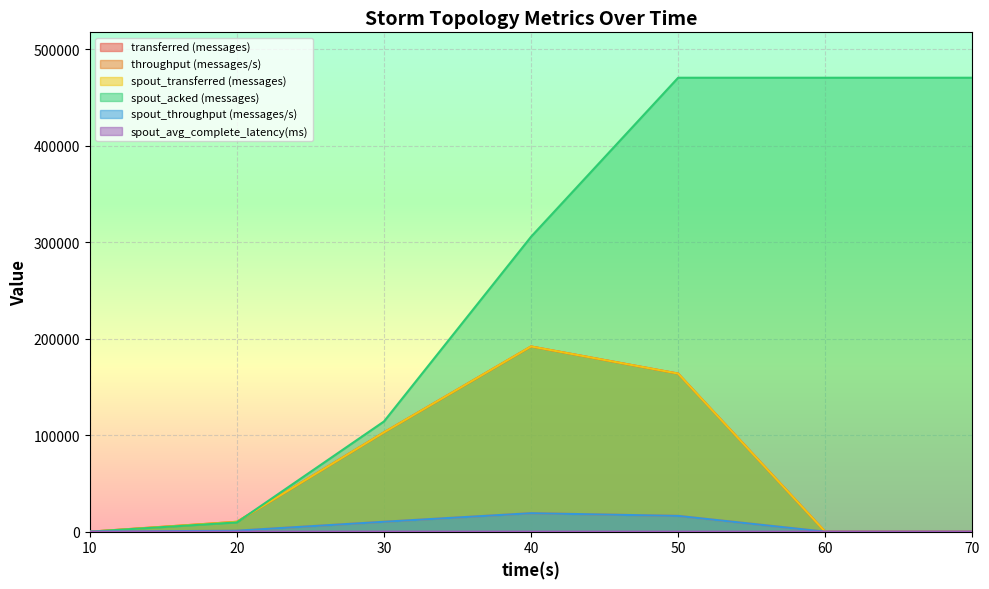

Reading left to right, transcribe all the data shown in this chart.

transferred (messages): 0.0	10260.0	102920.0	191940.0	163840.0	0.0	0.0
throughput (messages/s): 0.0	1017.0	10277.0	19157.0	16359.0	0.0	0.0
spout_transferred (messages): 0.0	10260.0	102920.0	191940.0	163840.0	0.0	0.0
spout_acked (messages): 0.0	9600.0	114200.0	305600.0	470380.0	470380.0	470380.0
spout_throughput (messages/s): 0.0	1017.0	10277.0	19157.0	16359.0	0.0	0.0
spout_avg_complete_latency(ms): 0.0	30.8	58.7	38.9	35.2	35.2	35.2